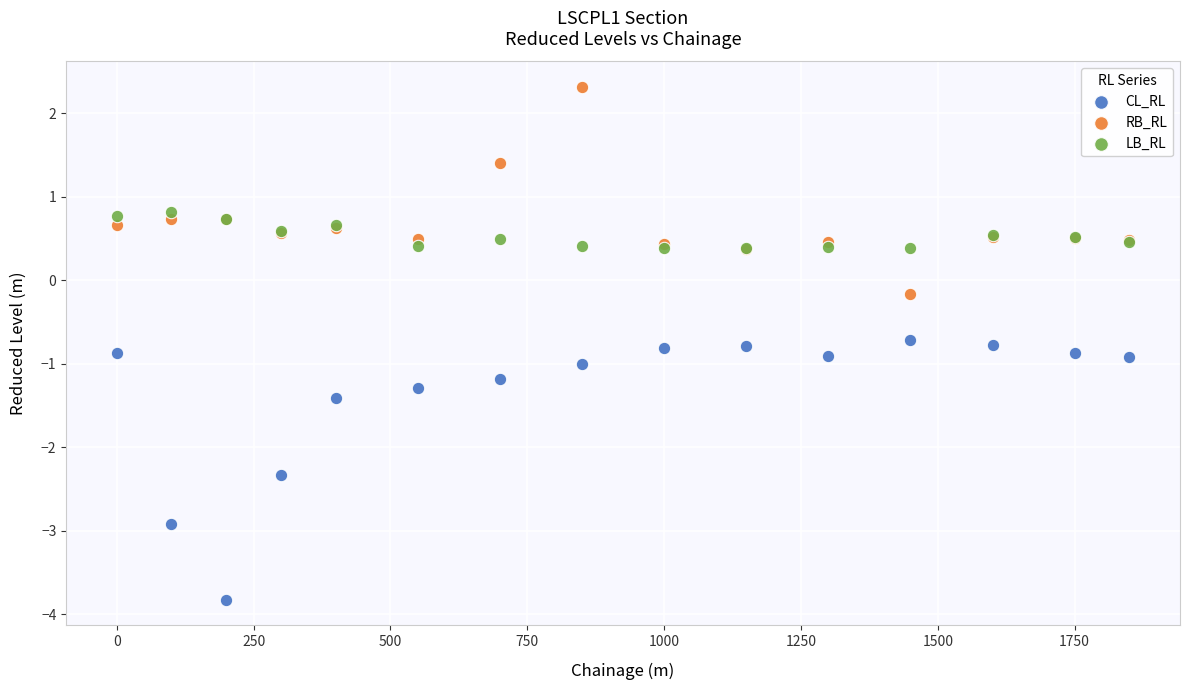

What are all the series names shown in the legend?

CL_RL, RB_RL, LB_RL